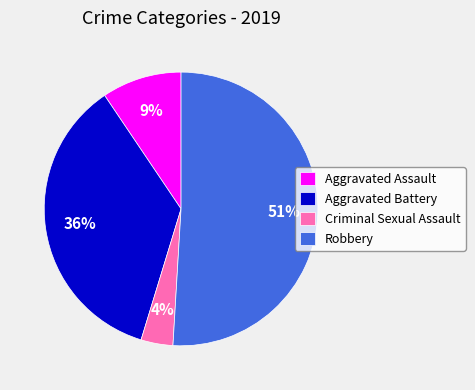

Rank the categories by value from lowest to highest.

Criminal Sexual Assault, Aggravated Assault, Aggravated Battery, Robbery